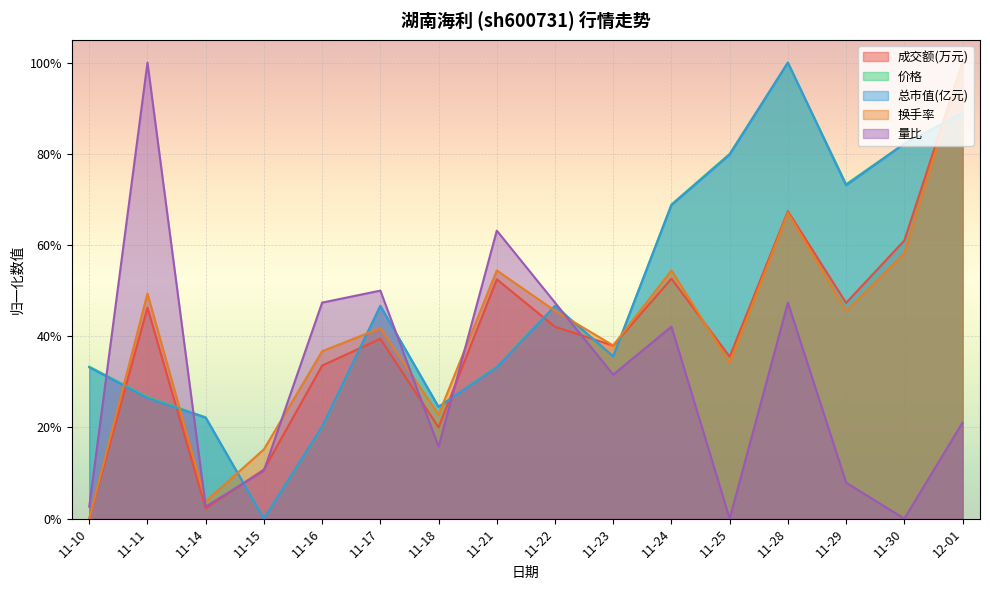

Reading left to right, what are all the values shown in this chart?

成交额(万元): 0.0	0.5	0.0	0.1	0.3	0.4	0.2	0.5	0.4	0.4	0.5	0.4	0.7	0.5	0.6	1.0
价格: 0.3	0.3	0.2	0.0	0.2	0.5	0.2	0.3	0.5	0.4	0.7	0.8	1.0	0.7	0.8	0.9
总市值(亿元): 0.3	0.3	0.2	0.0	0.2	0.5	0.2	0.3	0.5	0.4	0.7	0.8	1.0	0.7	0.8	0.9
换手率: 0.0	0.5	0.0	0.2	0.4	0.4	0.2	0.5	0.5	0.4	0.5	0.3	0.7	0.5	0.6	1.0
量比: 0.0	1.0	0.0	0.1	0.5	0.5	0.2	0.6	0.5	0.3	0.4	0.0	0.5	0.1	0.0	0.2